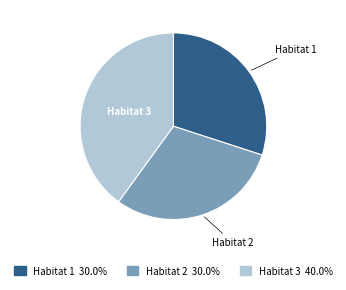

Is there any slice that represents more than half of the pie?

No